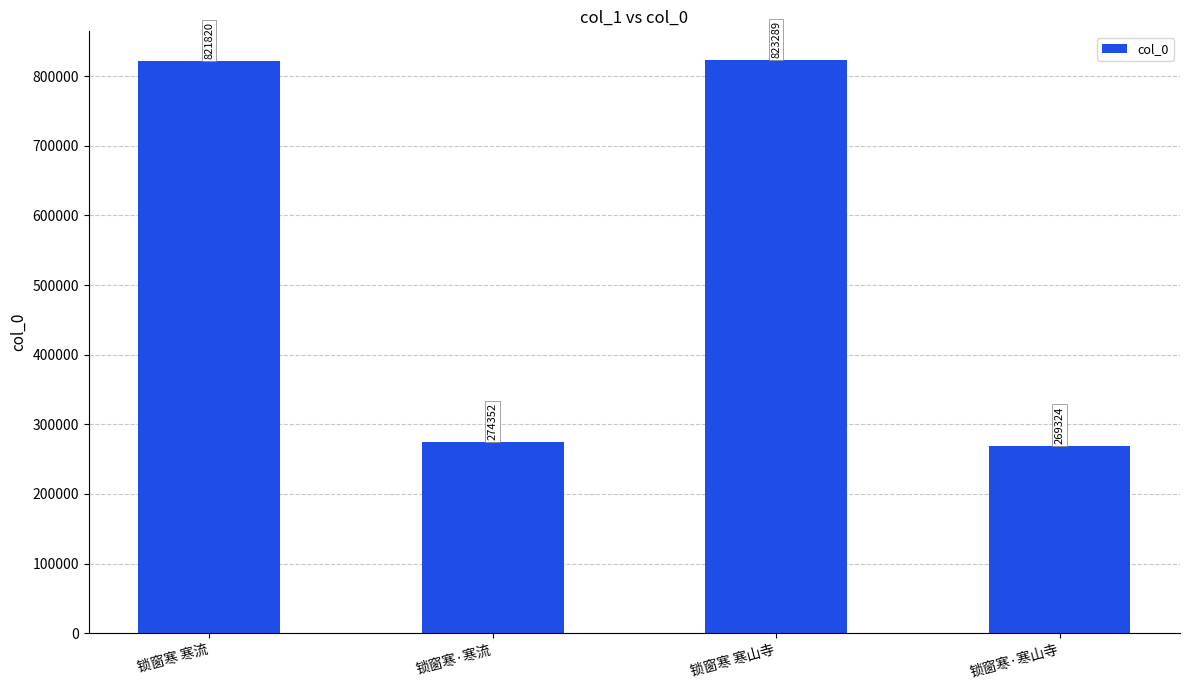

List the labels in order of value, smallest first.

锁窗寒·寒山寺, 锁窗寒·寒流, 锁窗寒 寒流, 锁窗寒 寒山寺